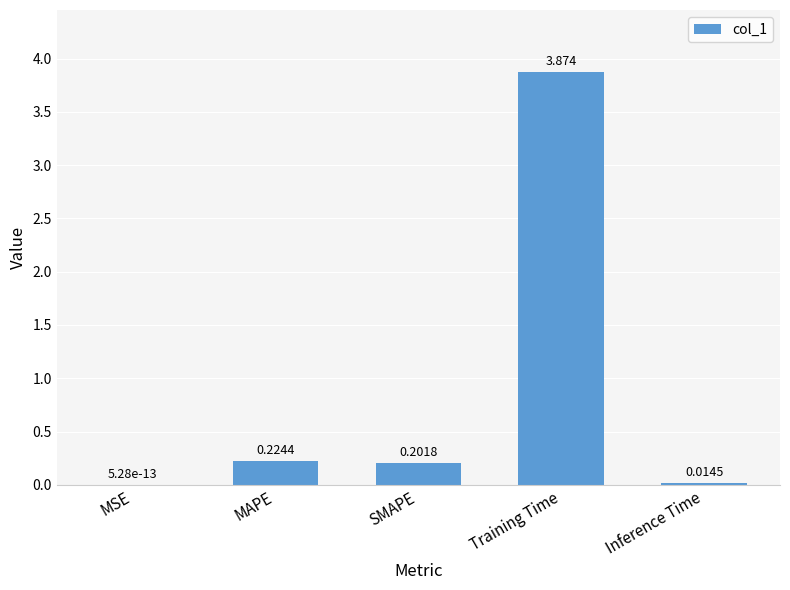

Where is the data nearest to the value 1?

MAPE